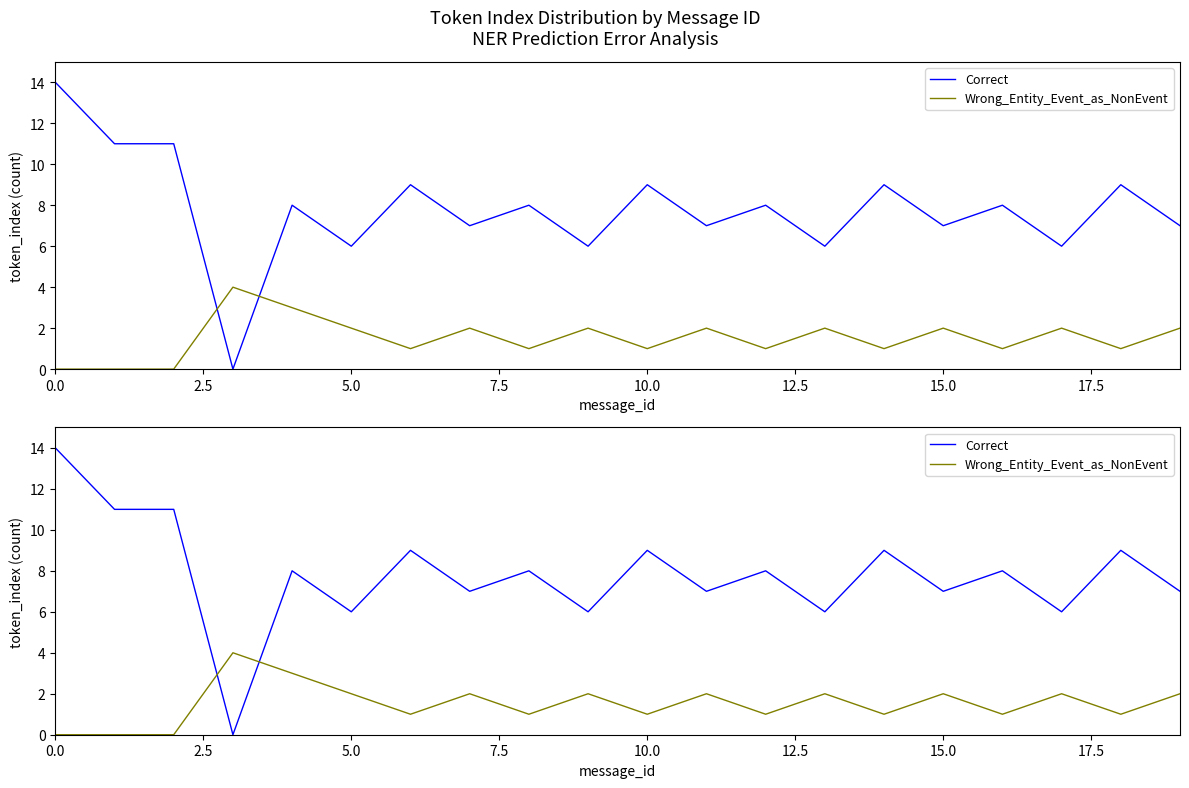

Rank the series by their maximum value, from highest to lowest.

Correct, Wrong_Entity_Event_as_NonEvent